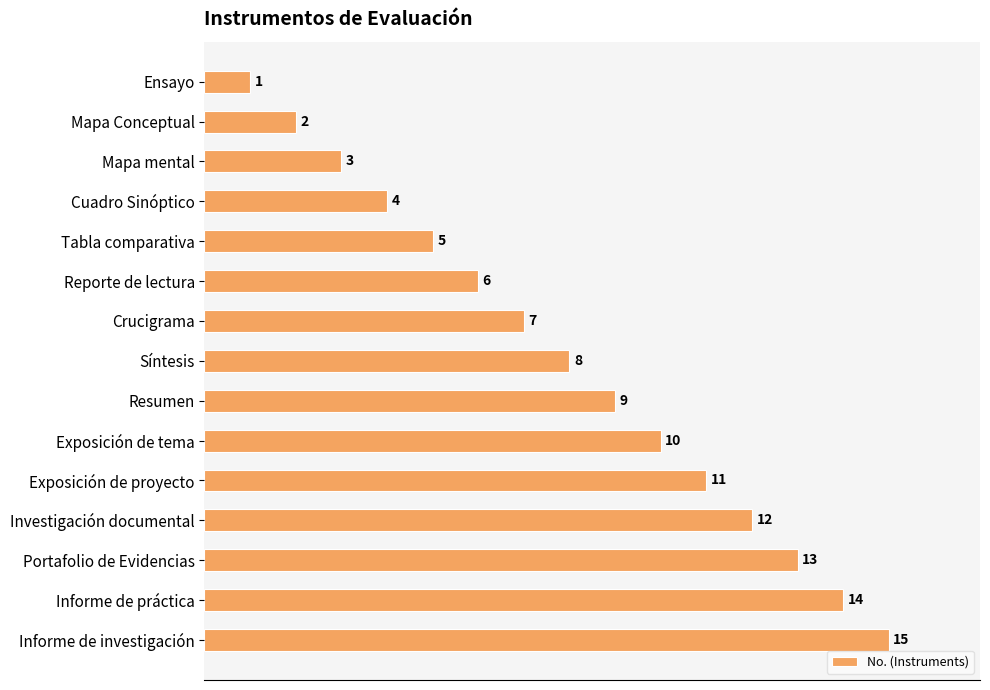

Approximately how many times larger is the value at Crucigrama compared to Investigación documental?

0.6